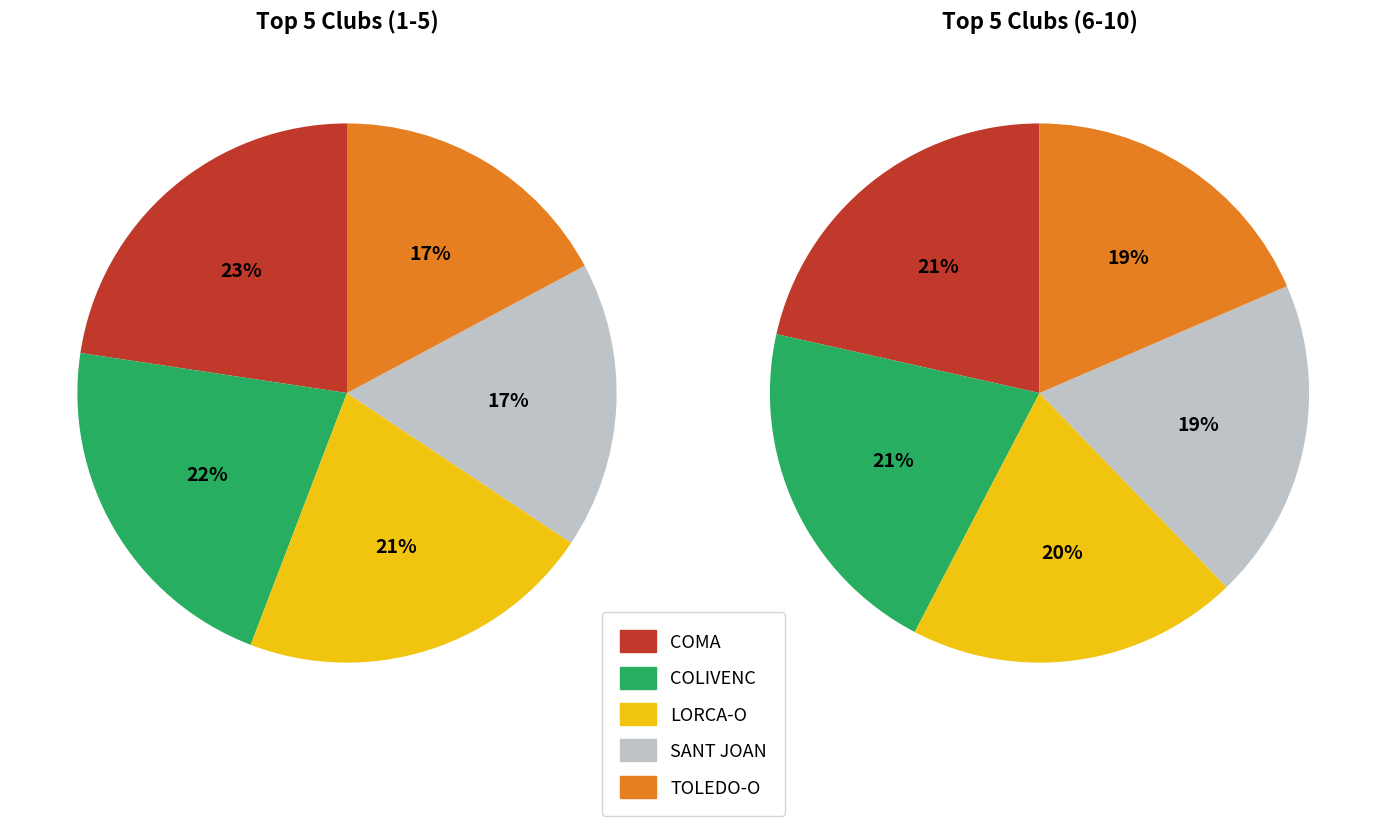

To the nearest percent, what is the difference between the 1 and 2 slice percentages?

1%